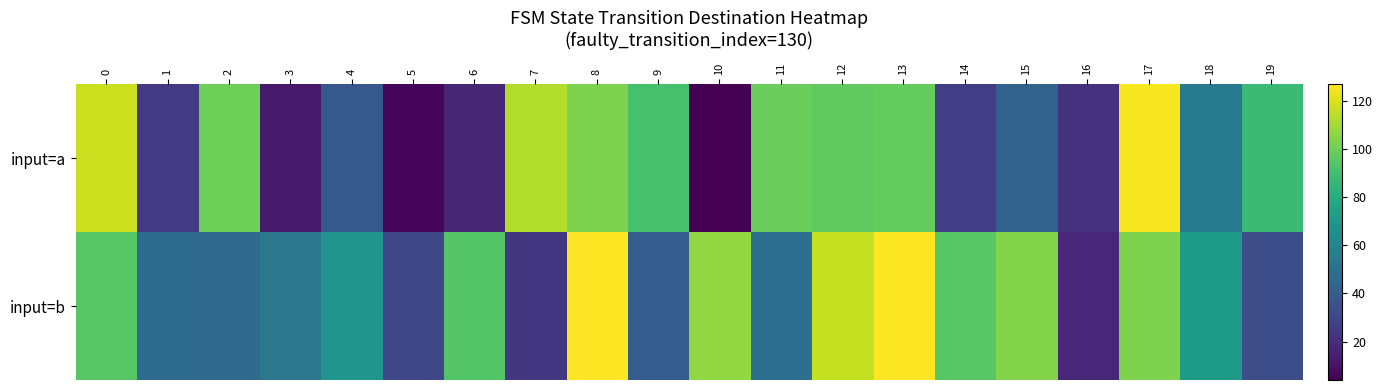

What is the difference between the maximum and minimum values in the input=a series?

122